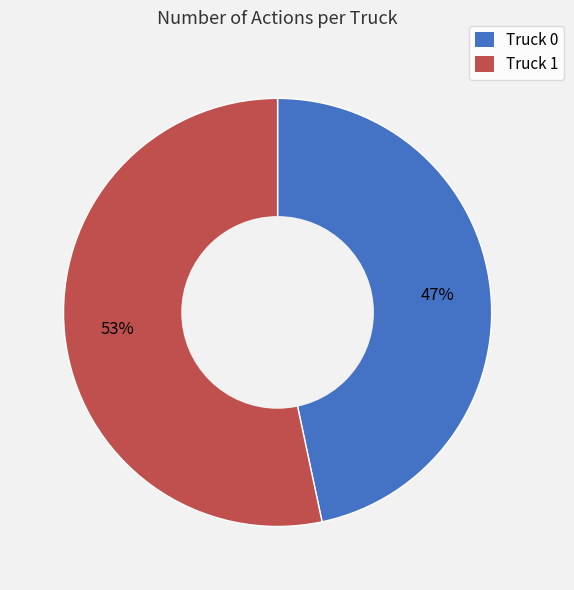

The Truck 1 slice represents 53% of the pie. True or false?

True